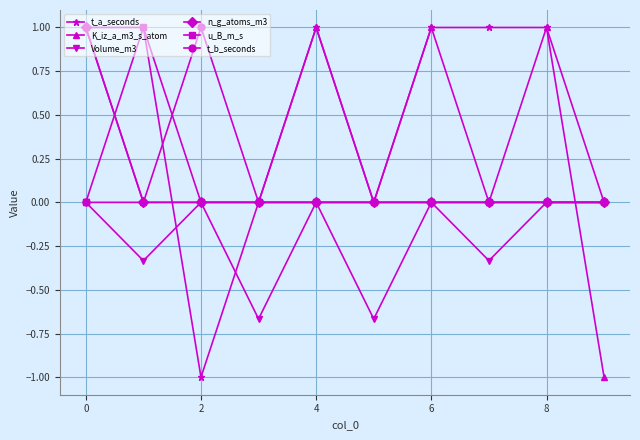

How many distinct data groups are displayed?

6